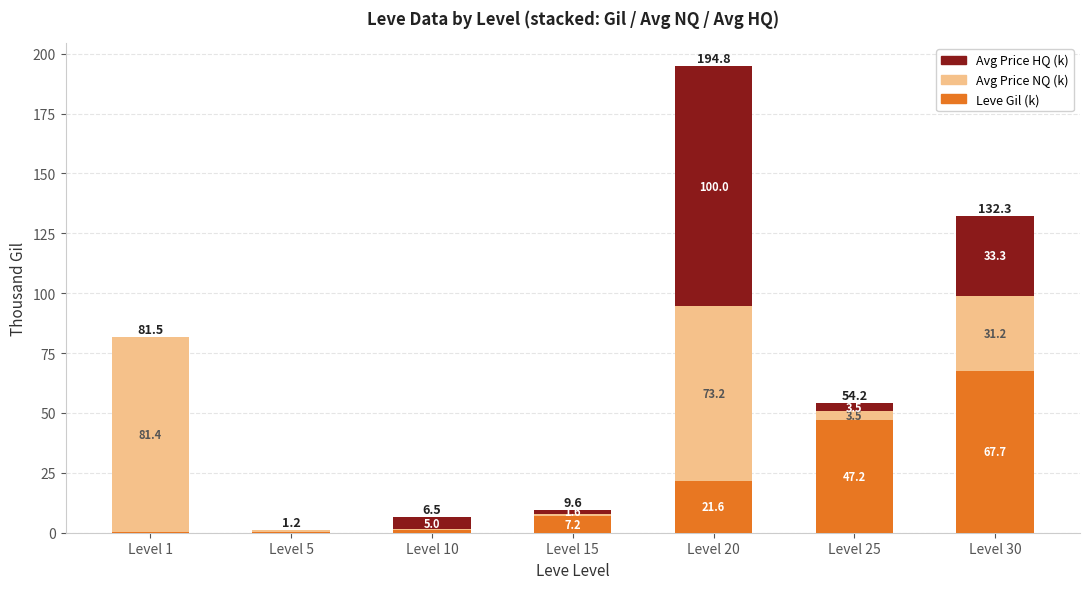

The Leve Gil (k) series shows 47.3 at Level 30. True or false?

False